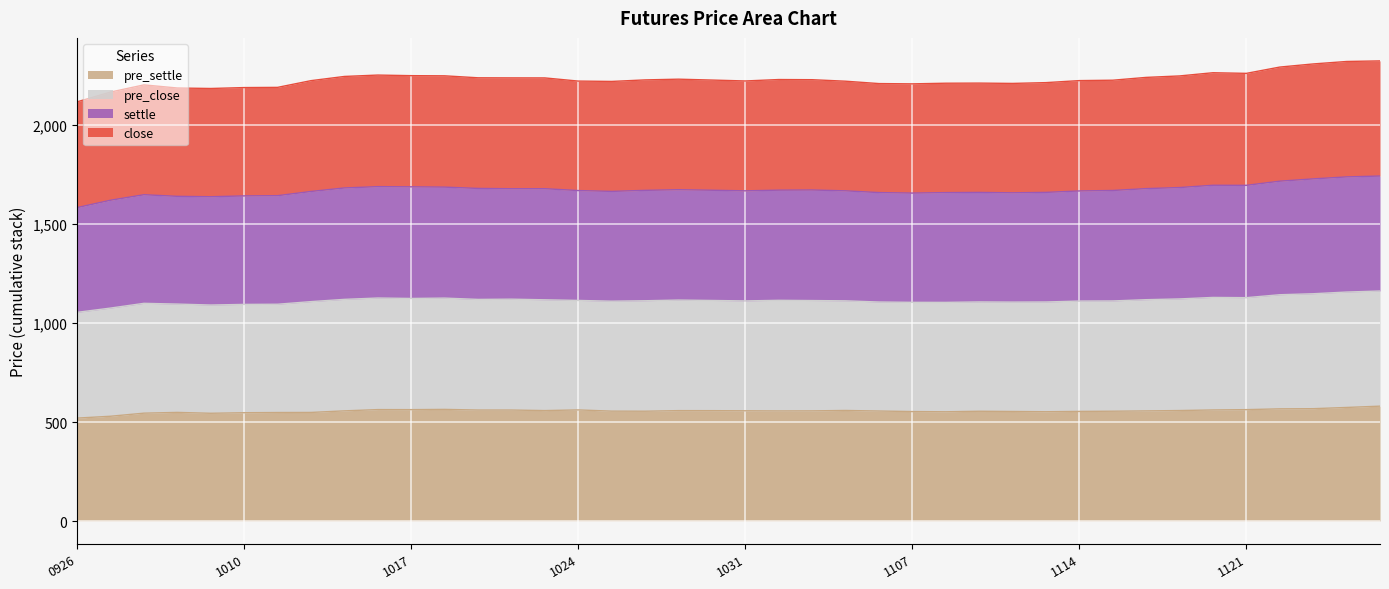

How many lines are shown in the chart?

4